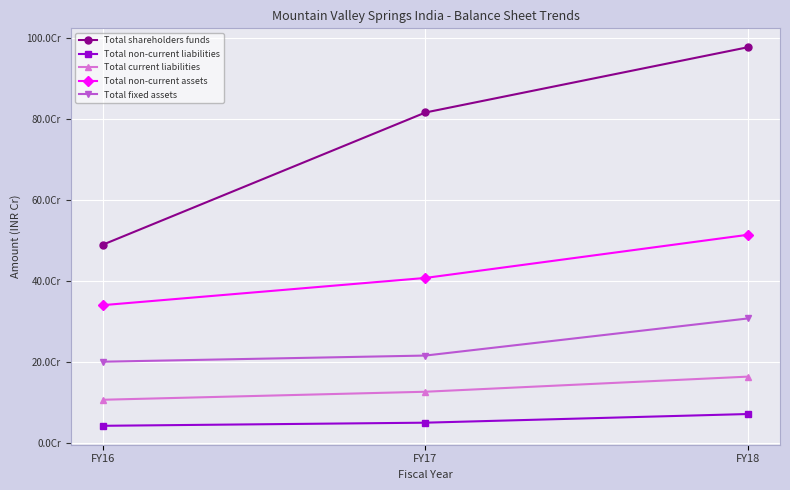

At which category is the sum across all series the highest?

FY18